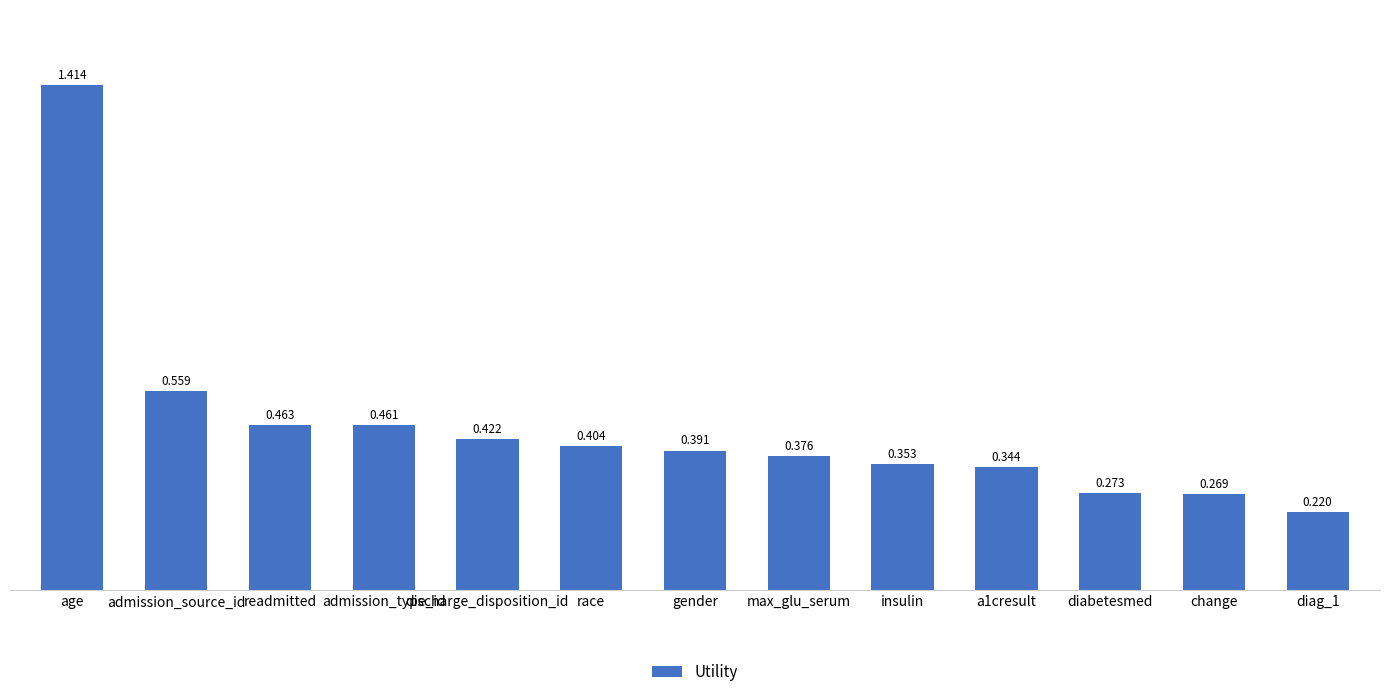

At which category does the chart reach its peak across all series?

age